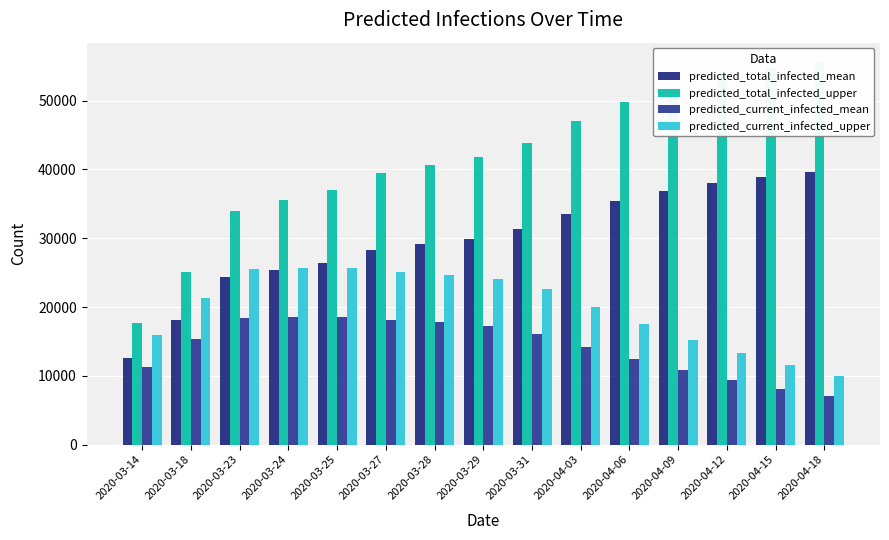

The value of predicted_current_infected_upper at 2020-04-15 is 7360. True or false?

False